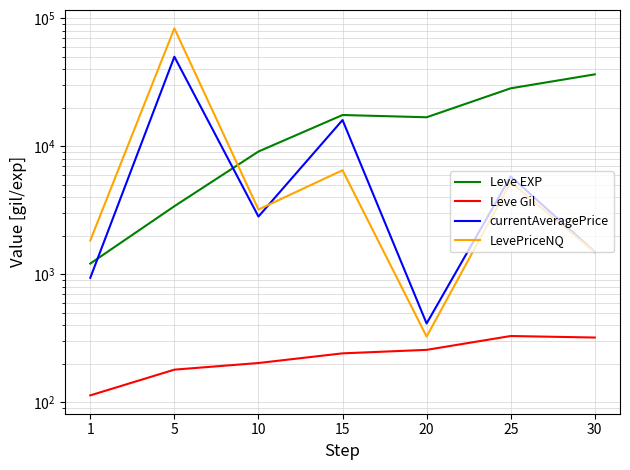

True or false: Leve EXP and LevePriceNQ cross at least once.

True